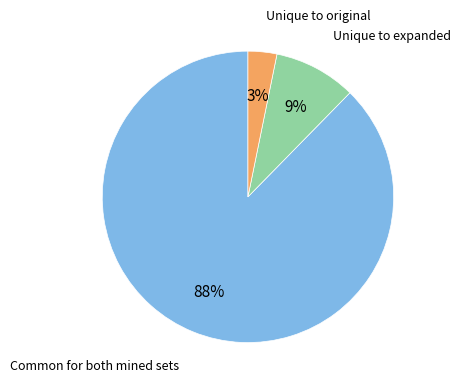

Does any single category account for the majority?

Yes